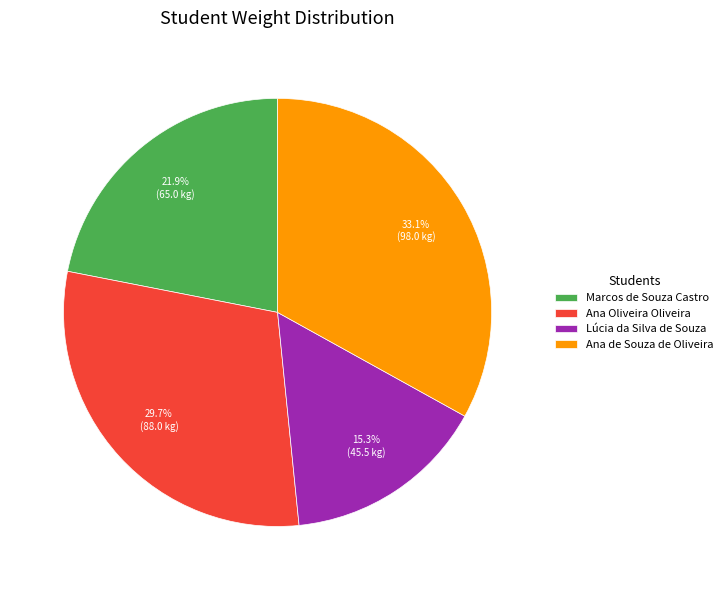

Does Ana Oliveira Oliveira account for over 50% of the chart?

No